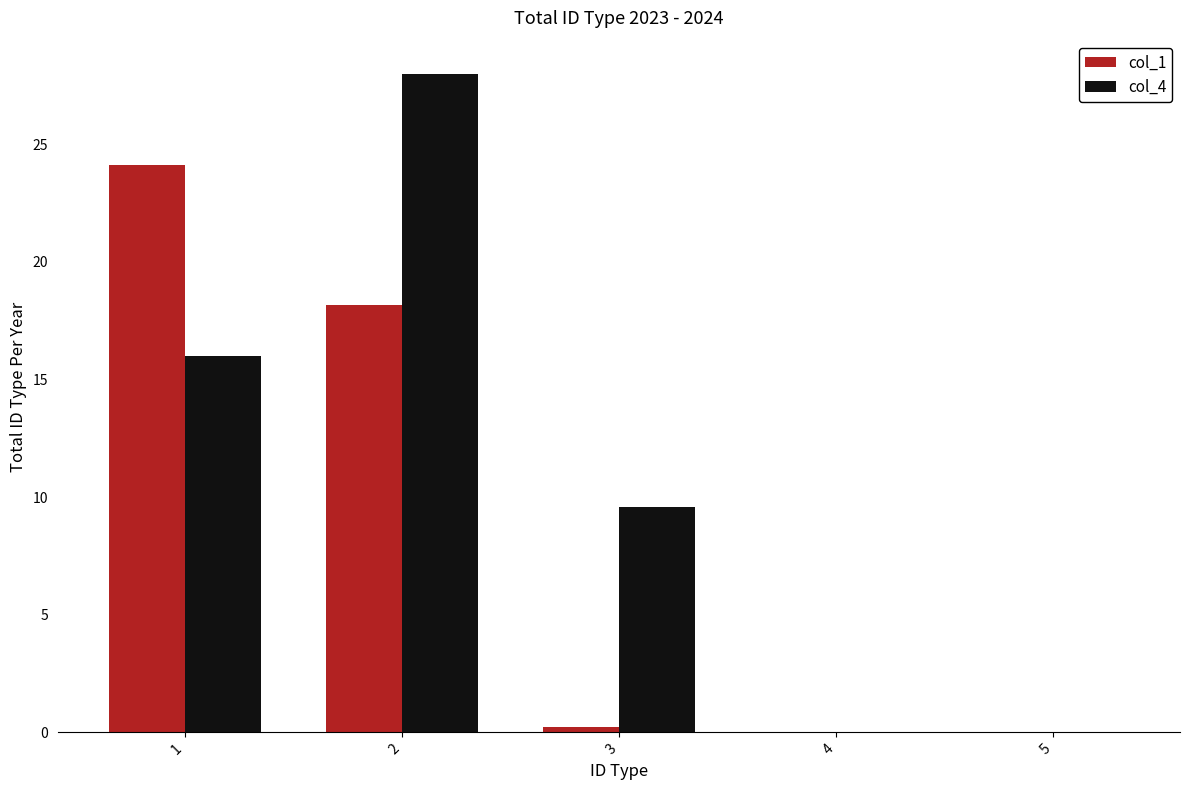

Is the value of col_1 at 1 greater than the value of col_4 at 1?

Yes